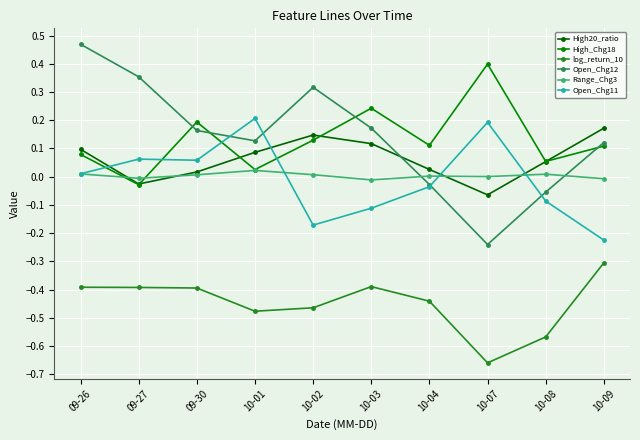

Reading left to right, what are all the values shown in this chart?

High20_ratio: 0.1	-0.0	0.0	0.1	0.1	0.1	0.0	-0.1	0.1	0.2
High_Chg18: 0.1	-0.0	0.2	0.0	0.1	0.2	0.1	0.4	0.1	0.1
log_return_10: -0.4	-0.4	-0.4	-0.5	-0.5	-0.4	-0.4	-0.7	-0.6	-0.3
Open_Chg12: 0.5	0.4	0.2	0.1	0.3	0.2	-0.0	-0.2	-0.1	0.1
Range_Chg3: 0.0	-0.0	0.0	0.0	0.0	-0.0	0.0	0.0	0.0	-0.0
Open_Chg11: 0.0	0.1	0.1	0.2	-0.2	-0.1	-0.0	0.2	-0.1	-0.2